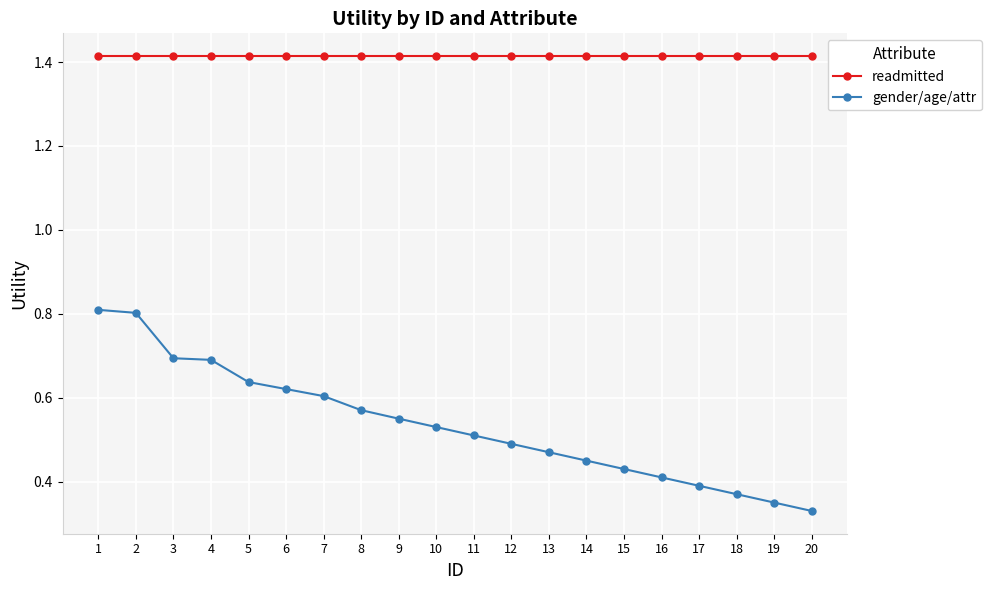

What is the maximum value for gender/age/attr?

0.8